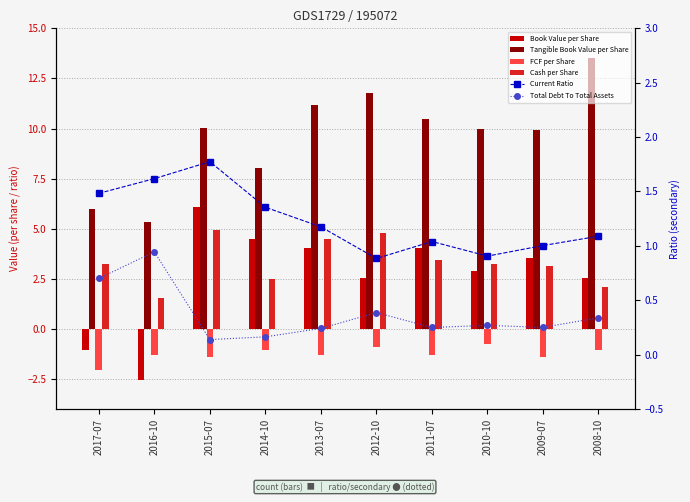

What is the label of the 6th bar from the right?

2013-07